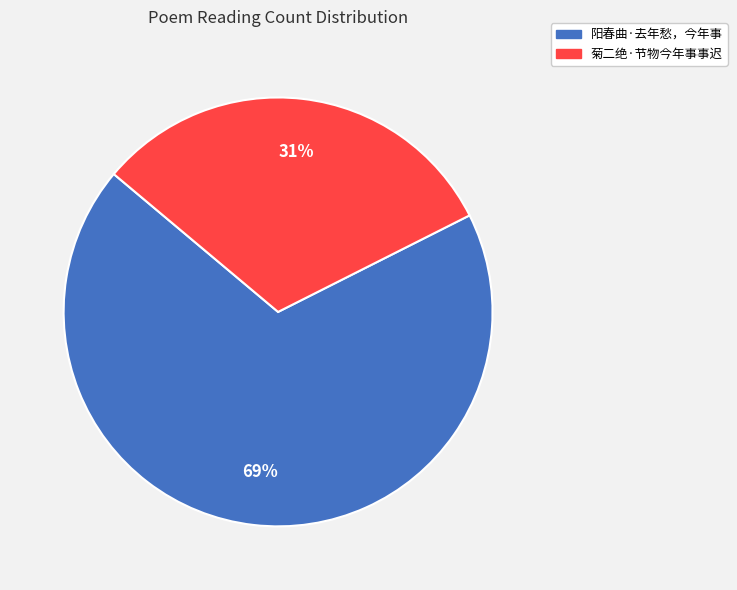

The 菊二绝·节物今年事事迟 slice represents 31% of the pie. True or false?

True